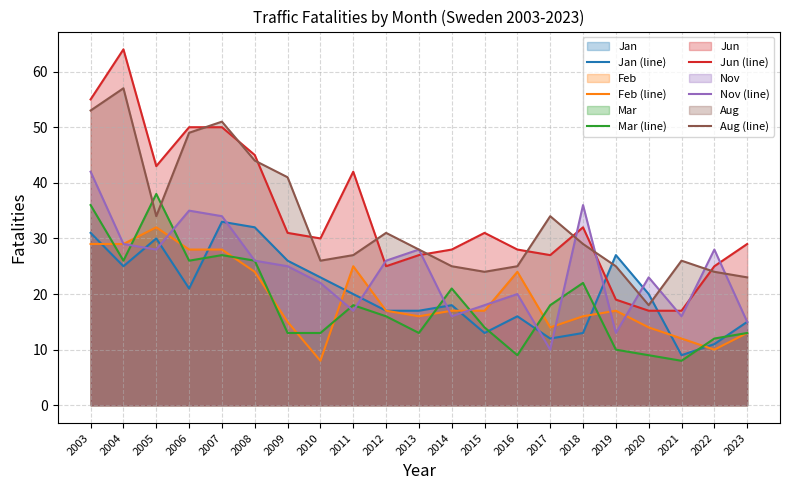

What is the highest value of the Feb (line) series?

32